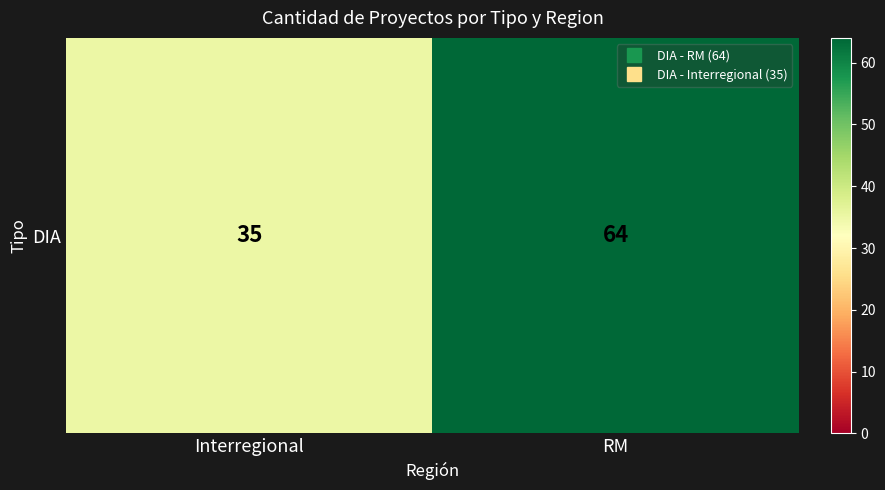

The value at RM is 115. True or false?

False